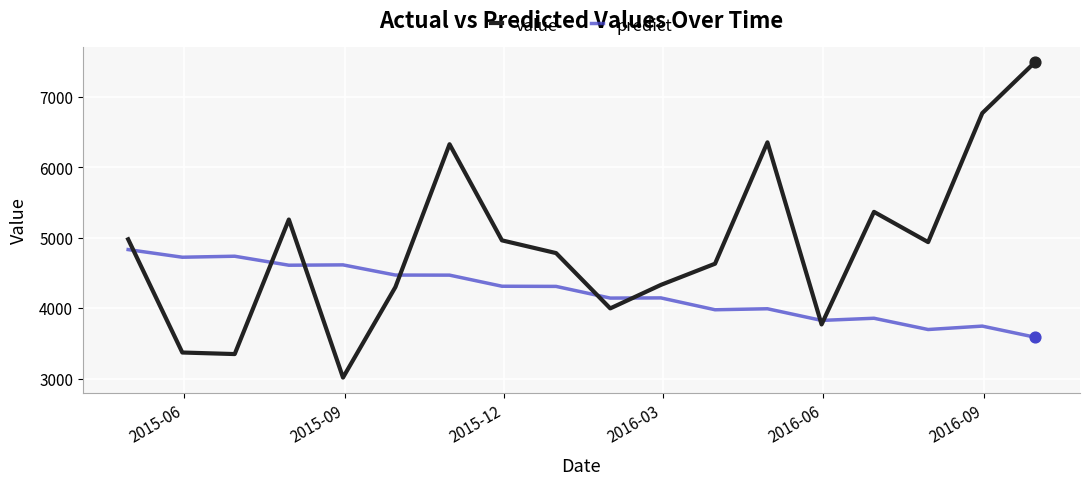

What is the highest value of the value series?

7492.0